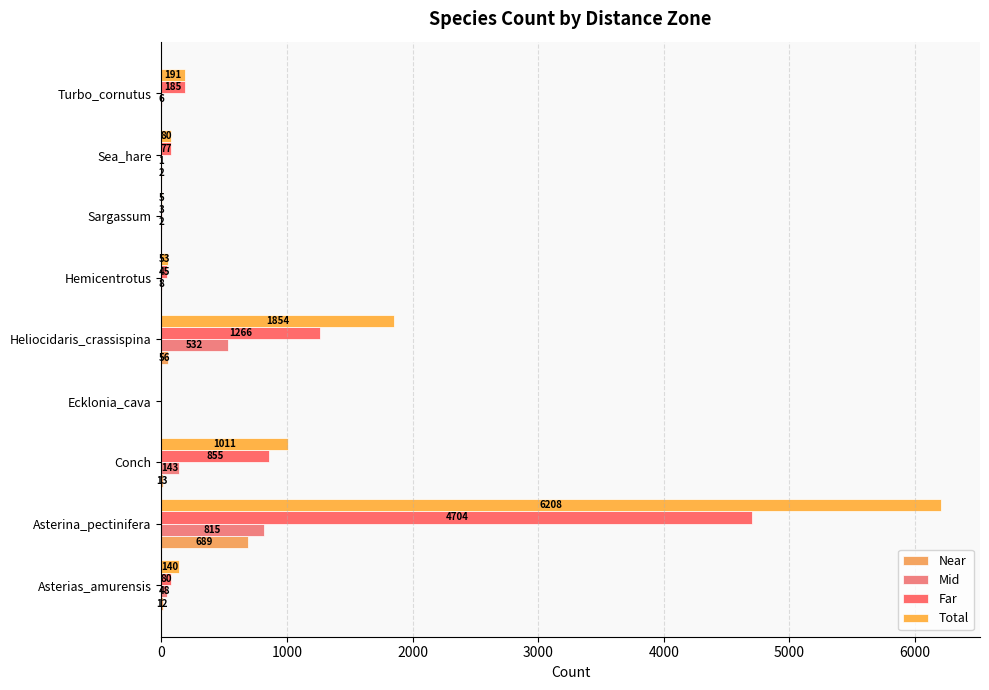

How many series are shown in this chart?

4